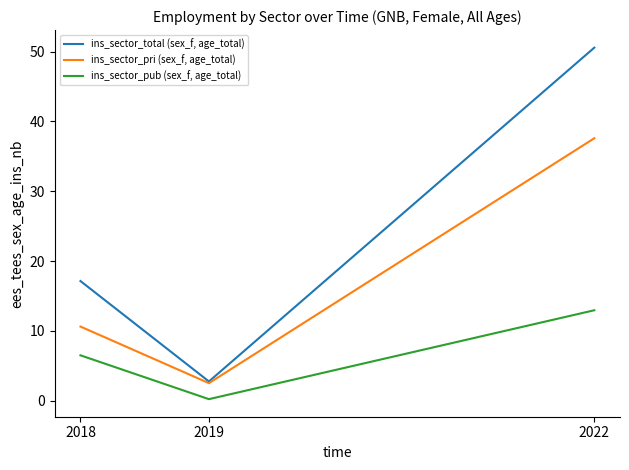

List the labels in order of ins_sector_pub (sex_f, age_total) value, smallest first.

2019, 2018, 2022